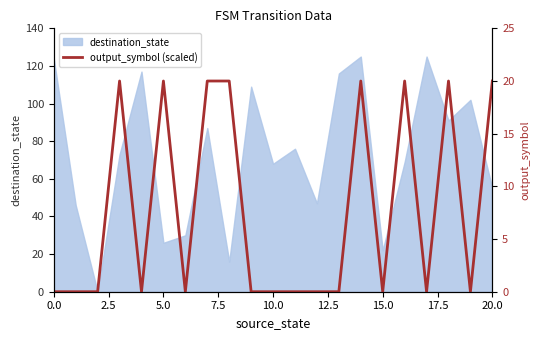

How many categories are shown in the chart?

21